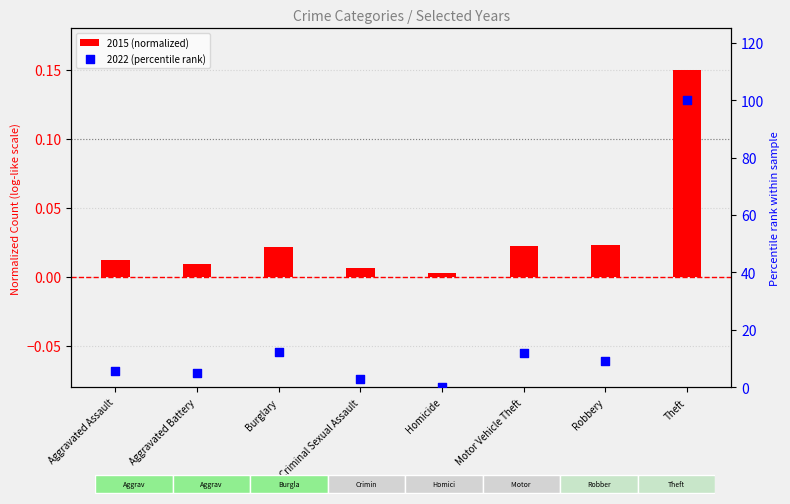

Which series reaches the minimum Y coordinate?

2022 (percentile rank)